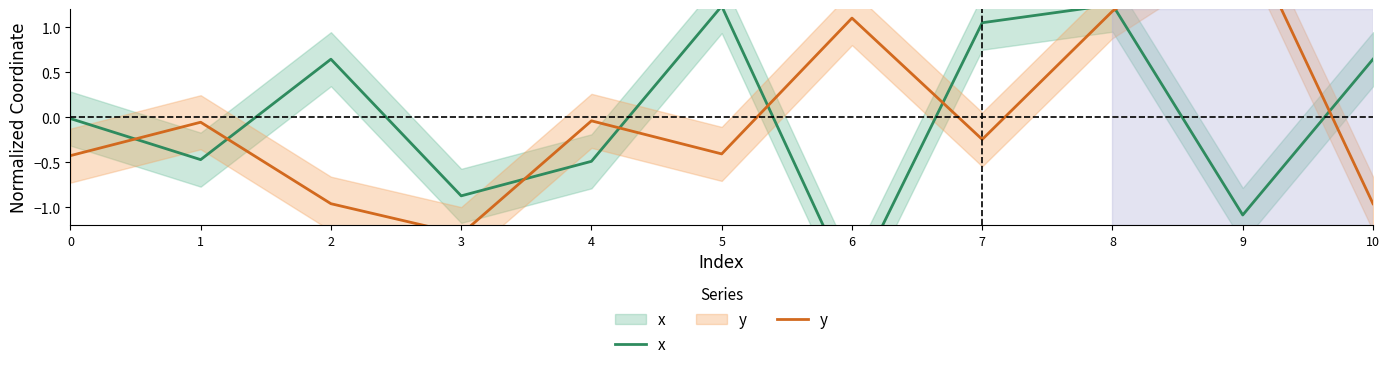

How many times do y and x cross each other?

8